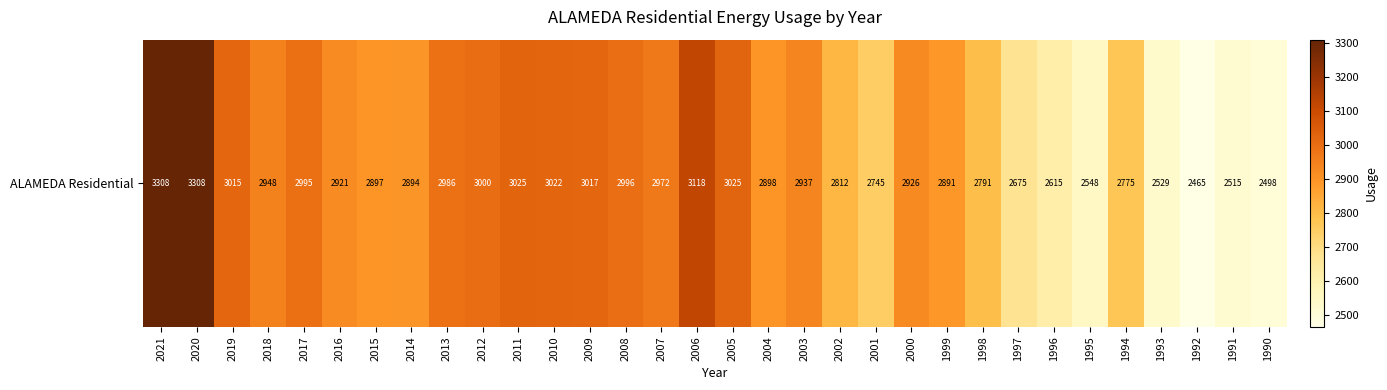

At which label does the data first exceed 2926?

2021